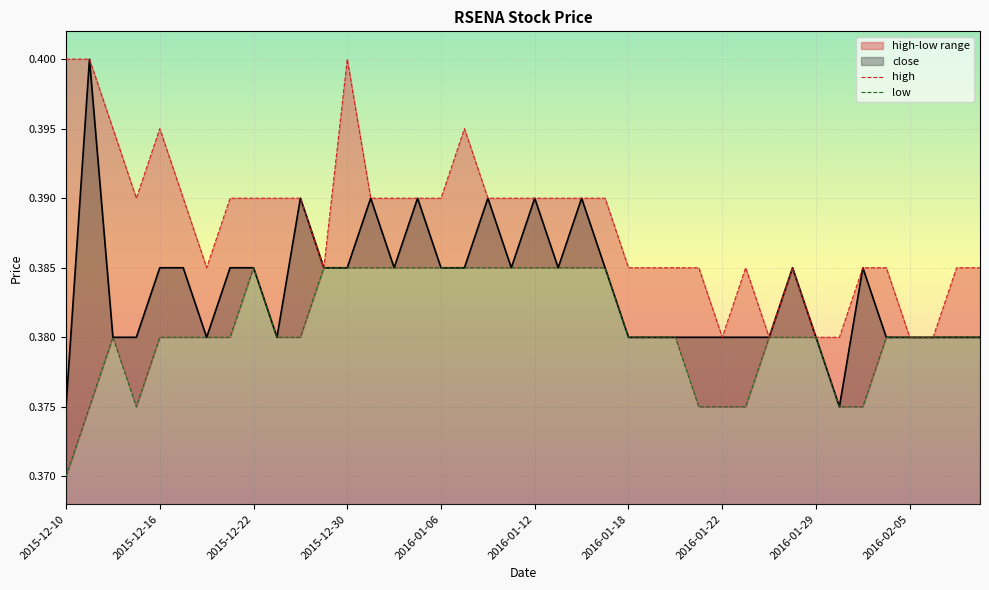

In high, how many points are higher than both neighbors (excluding endpoints)?

5